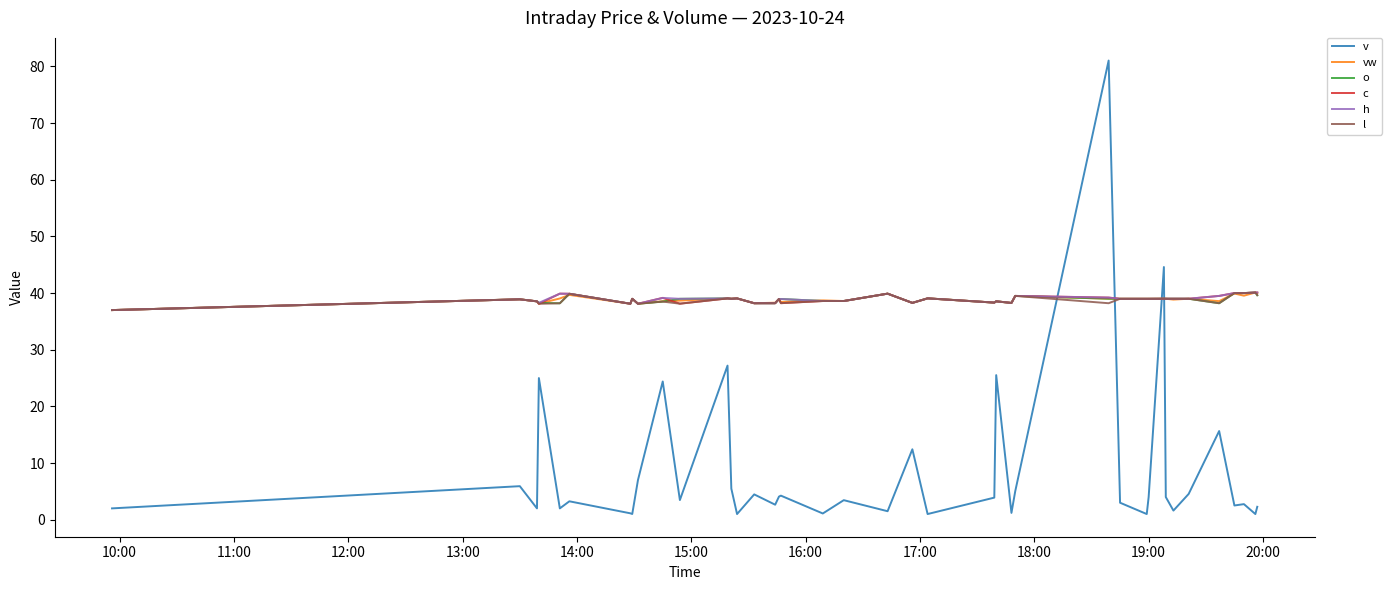

What is the maximum value for l?

40.1